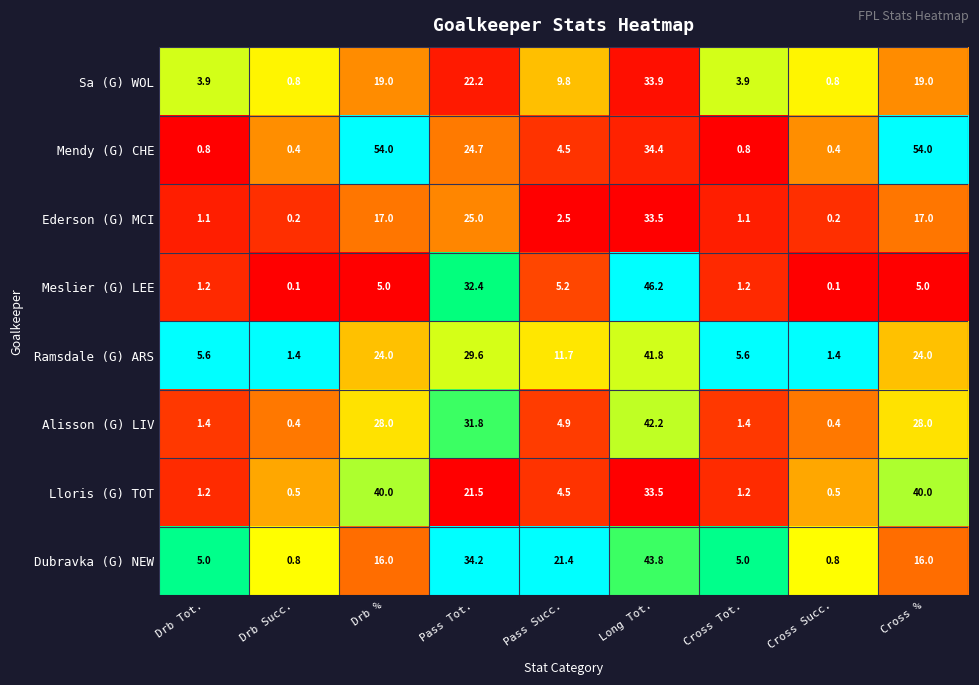

What is the maximum value for Dubravka (G) NEW?

43.8